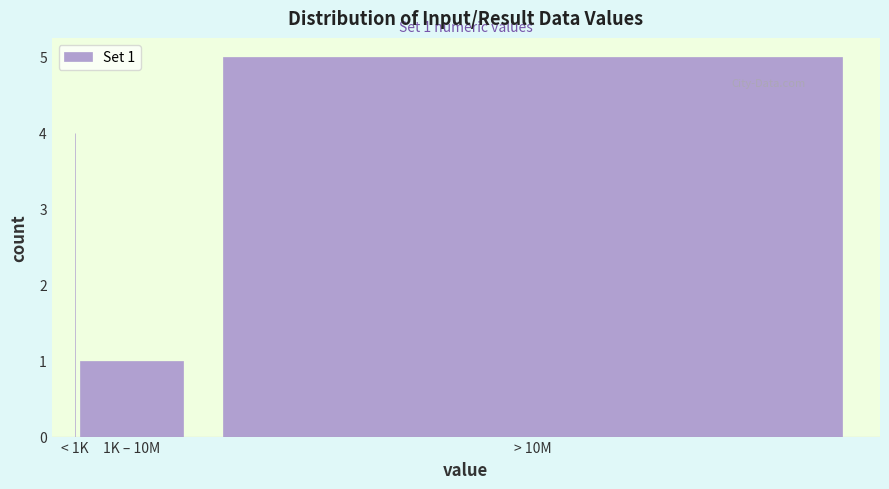

Reading right to left, list all the values displayed in this chart.

> 10M=5	1K – 10M=1	< 1K=4